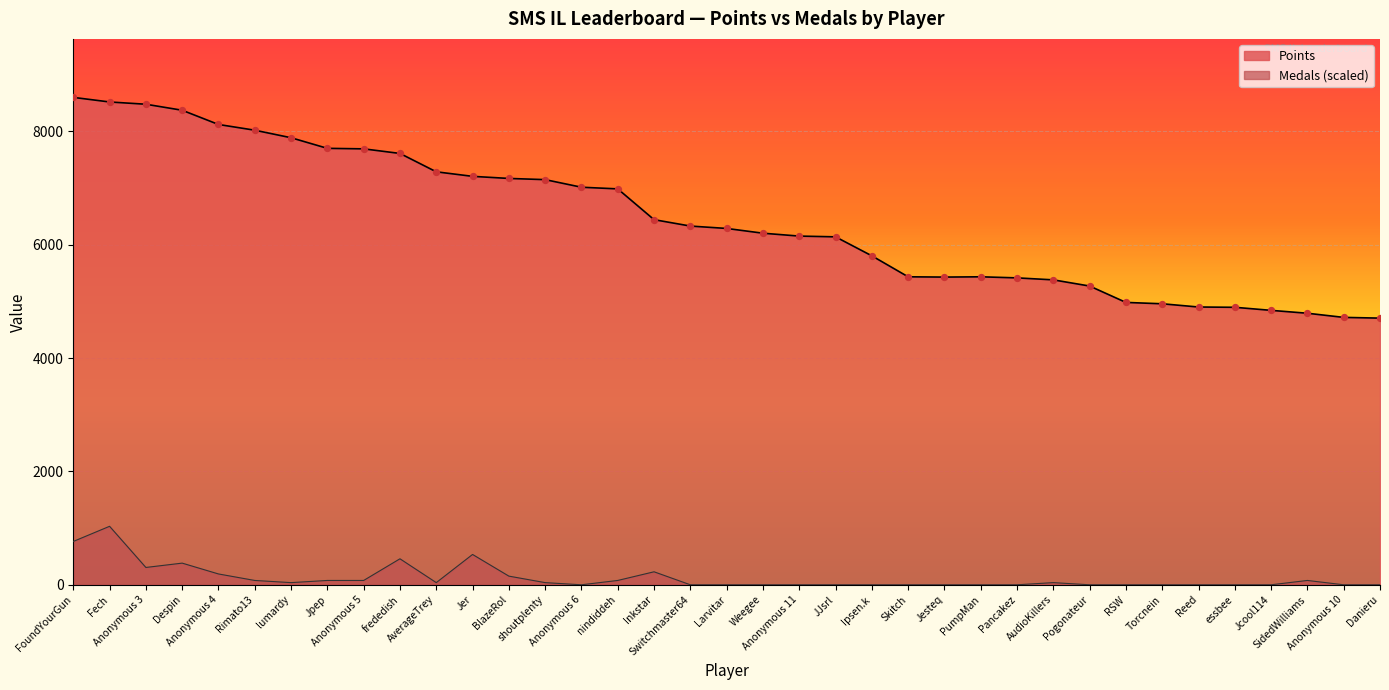

Which series has the largest total across all categories?

Points